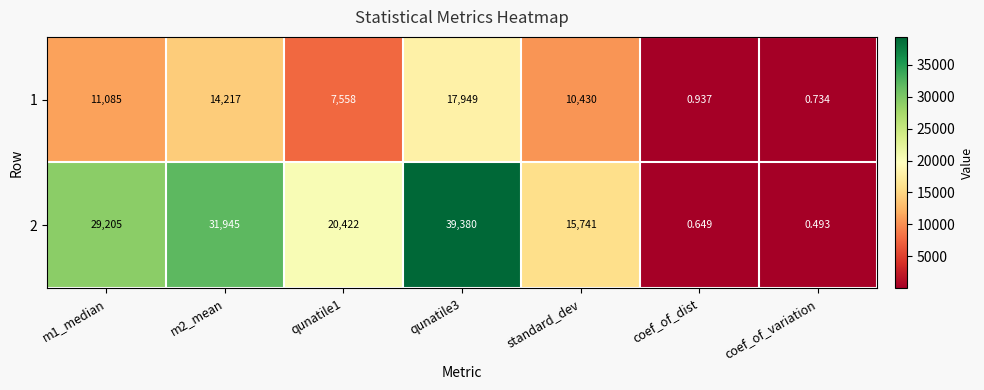

Is the value of 1 at m1_median greater than the value of 2 at qunatile3?

No